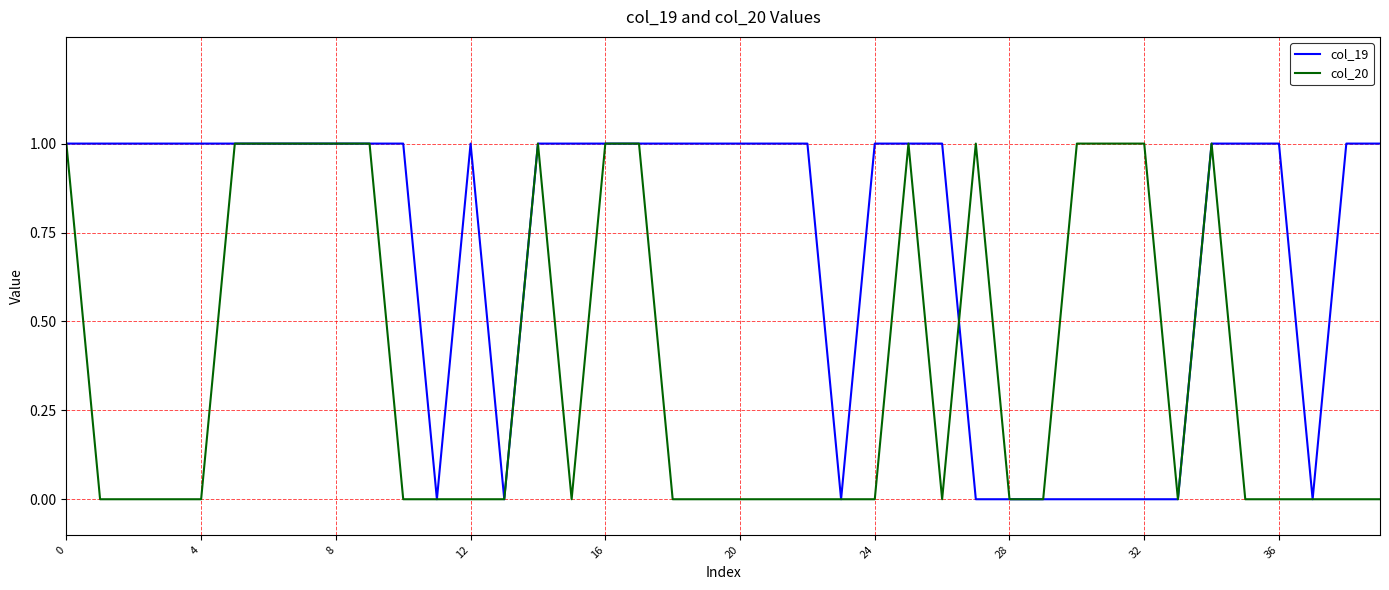

Which series has the largest total across all categories?

col_19